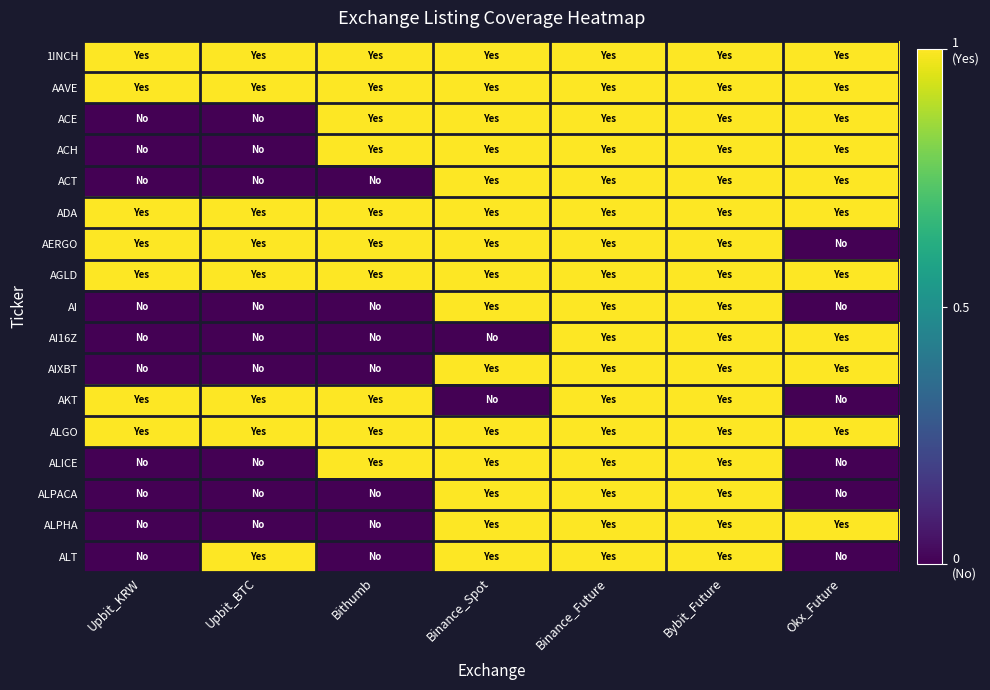

Reading left to right, list all the values displayed in this chart.

1INCH: Upbit_KRW=1	Upbit_BTC=1	Bithumb=1	Binance_Spot=1	Binance_Future=1	Bybit_Future=1	Okx_Future=1
AAVE: Upbit_KRW=1	Upbit_BTC=1	Bithumb=1	Binance_Spot=1	Binance_Future=1	Bybit_Future=1	Okx_Future=1
ACE: Upbit_KRW=0	Upbit_BTC=0	Bithumb=1	Binance_Spot=1	Binance_Future=1	Bybit_Future=1	Okx_Future=1
ACH: Upbit_KRW=0	Upbit_BTC=0	Bithumb=1	Binance_Spot=1	Binance_Future=1	Bybit_Future=1	Okx_Future=1
ACT: Upbit_KRW=0	Upbit_BTC=0	Bithumb=0	Binance_Spot=1	Binance_Future=1	Bybit_Future=1	Okx_Future=1
ADA: Upbit_KRW=1	Upbit_BTC=1	Bithumb=1	Binance_Spot=1	Binance_Future=1	Bybit_Future=1	Okx_Future=1
AERGO: Upbit_KRW=1	Upbit_BTC=1	Bithumb=1	Binance_Spot=1	Binance_Future=1	Bybit_Future=1	Okx_Future=0
AGLD: Upbit_KRW=1	Upbit_BTC=1	Bithumb=1	Binance_Spot=1	Binance_Future=1	Bybit_Future=1	Okx_Future=1
AI: Upbit_KRW=0	Upbit_BTC=0	Bithumb=0	Binance_Spot=1	Binance_Future=1	Bybit_Future=1	Okx_Future=0
AI16Z: Upbit_KRW=0	Upbit_BTC=0	Bithumb=0	Binance_Spot=0	Binance_Future=1	Bybit_Future=1	Okx_Future=1
AIXBT: Upbit_KRW=0	Upbit_BTC=0	Bithumb=0	Binance_Spot=1	Binance_Future=1	Bybit_Future=1	Okx_Future=1
AKT: Upbit_KRW=1	Upbit_BTC=1	Bithumb=1	Binance_Spot=0	Binance_Future=1	Bybit_Future=1	Okx_Future=0
ALGO: Upbit_KRW=1	Upbit_BTC=1	Bithumb=1	Binance_Spot=1	Binance_Future=1	Bybit_Future=1	Okx_Future=1
ALICE: Upbit_KRW=0	Upbit_BTC=0	Bithumb=1	Binance_Spot=1	Binance_Future=1	Bybit_Future=1	Okx_Future=0
ALPACA: Upbit_KRW=0	Upbit_BTC=0	Bithumb=0	Binance_Spot=1	Binance_Future=1	Bybit_Future=1	Okx_Future=0
ALPHA: Upbit_KRW=0	Upbit_BTC=0	Bithumb=0	Binance_Spot=1	Binance_Future=1	Bybit_Future=1	Okx_Future=1
ALT: Upbit_KRW=0	Upbit_BTC=1	Bithumb=0	Binance_Spot=1	Binance_Future=1	Bybit_Future=1	Okx_Future=0